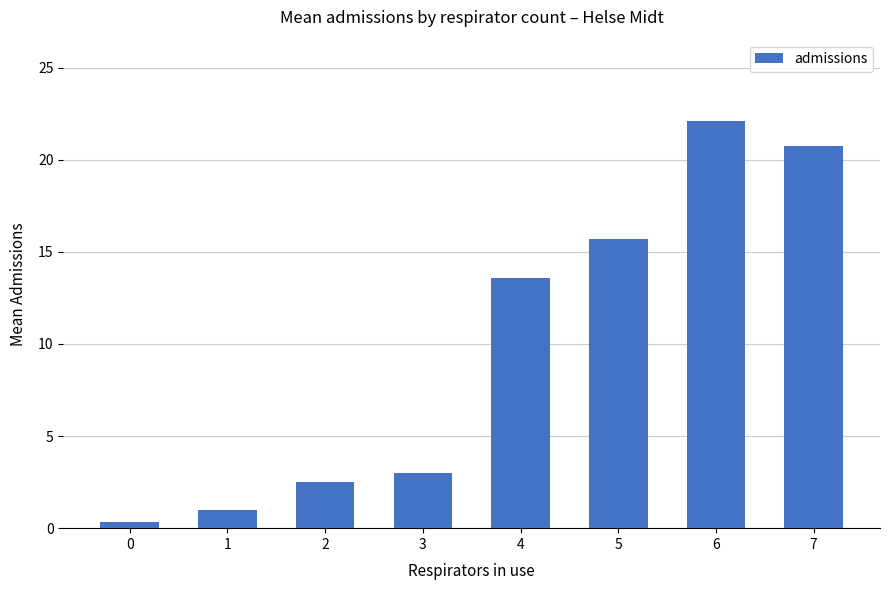

What is the difference between the values at 7 and 5?

5.0